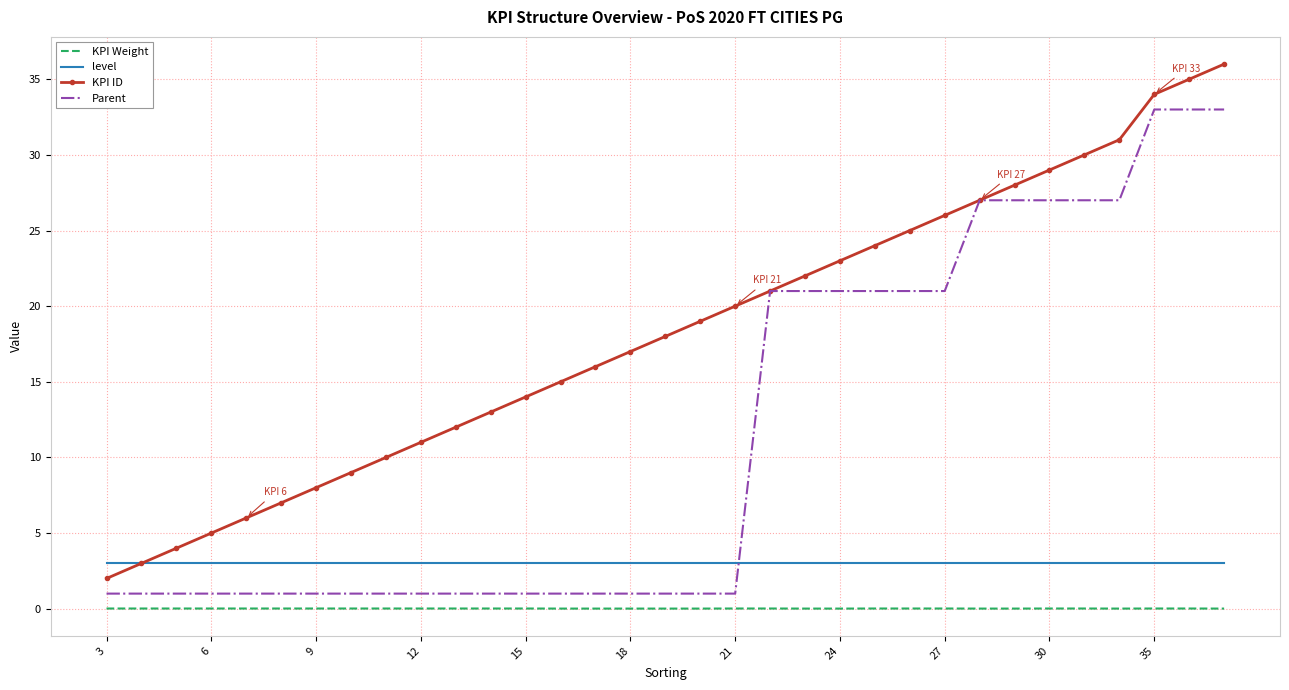

Which series has the largest total across all categories?

KPI ID